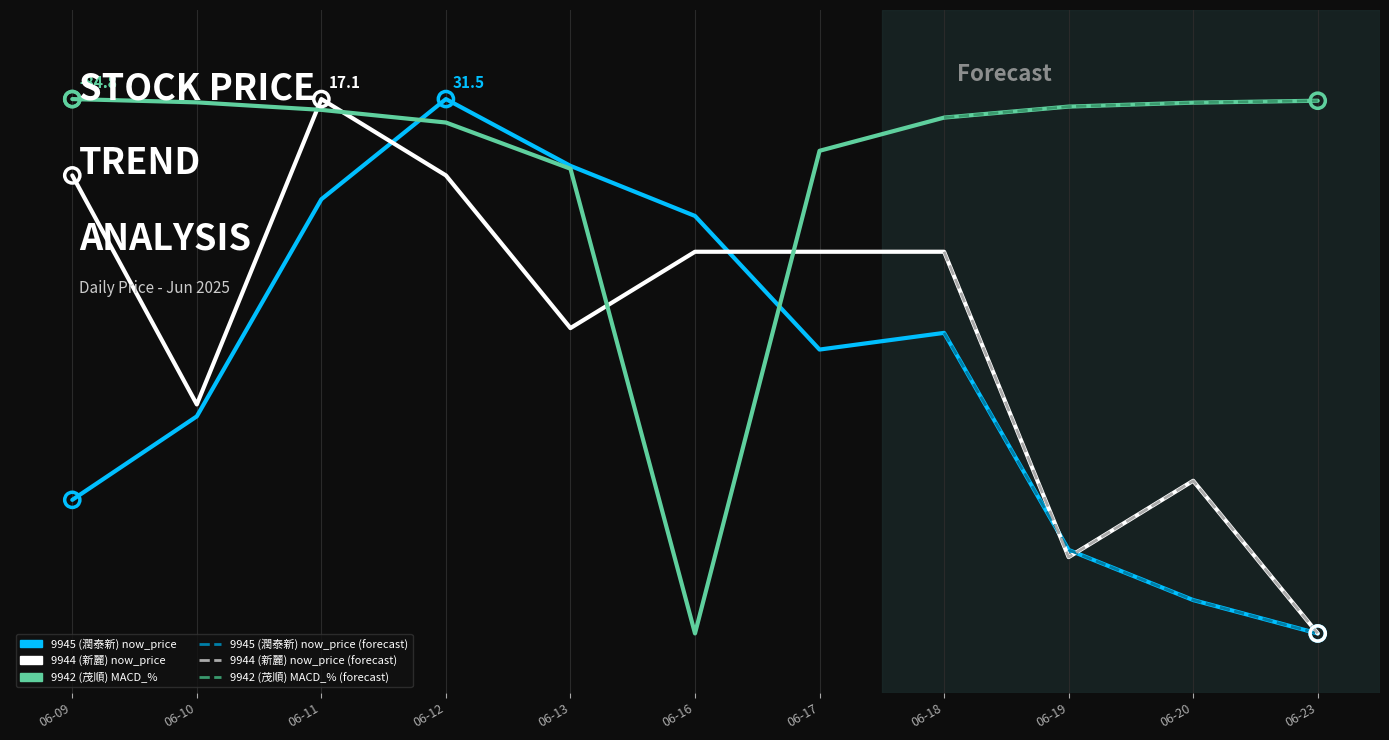

What are all the series names shown in the legend?

9945 (潤泰新) now_price, 9944 (新麗) now_price, 9942 (茂順) MACD_%